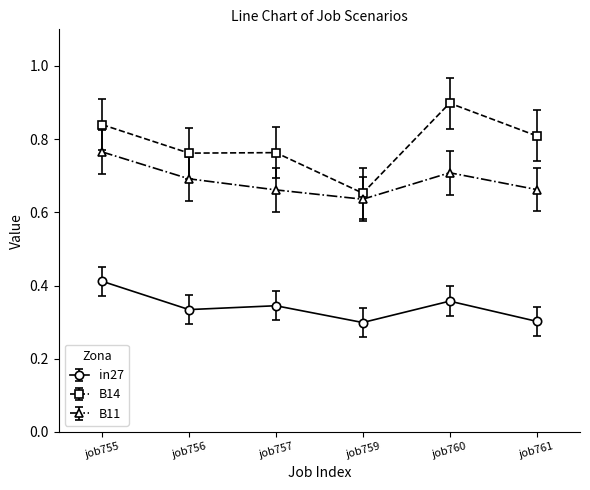

What is the total value across all series at job756?

1.8